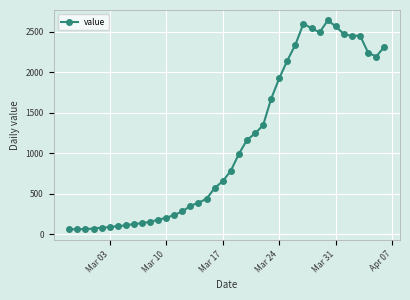

What is the greatest value displayed?

2640